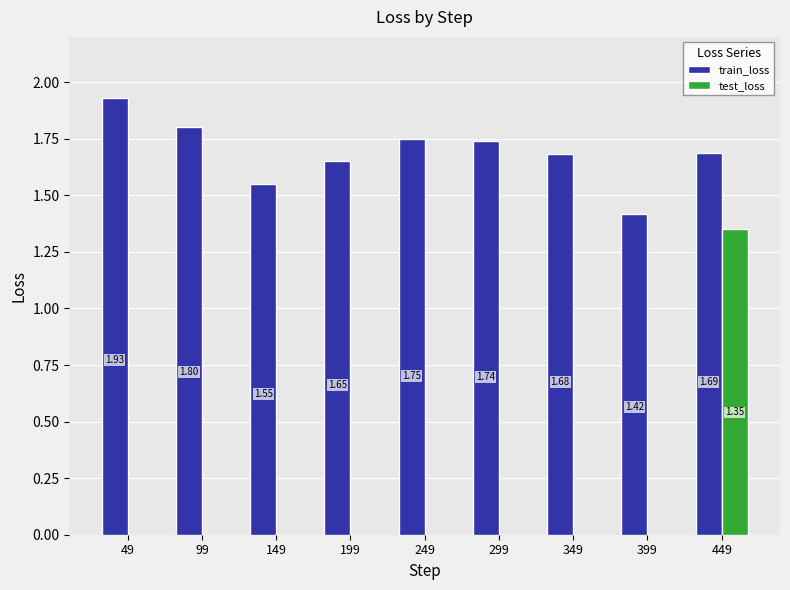

What is the sum of all train_loss values?

15.2